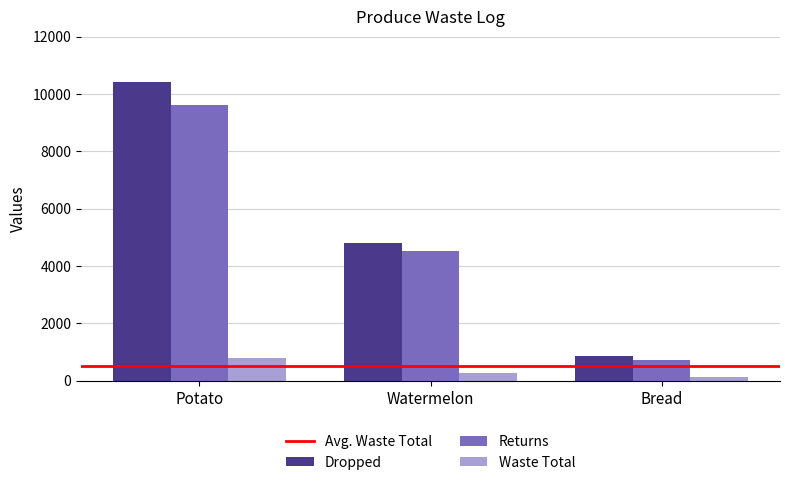

Rank the series by their maximum value, from lowest to highest.

Waste Total, Returns, Dropped